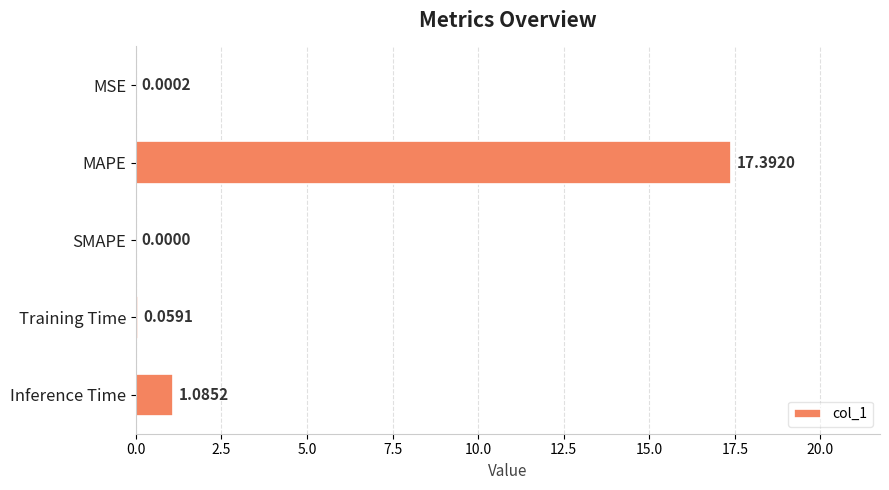

What is the change in value from MSE to Inference Time?

+1.1